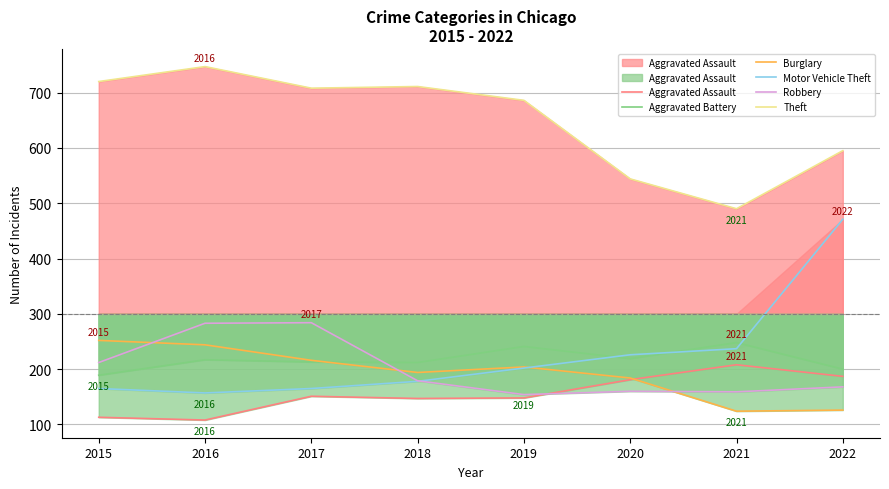

How many values in the Aggravated Assault series are below 151?

4